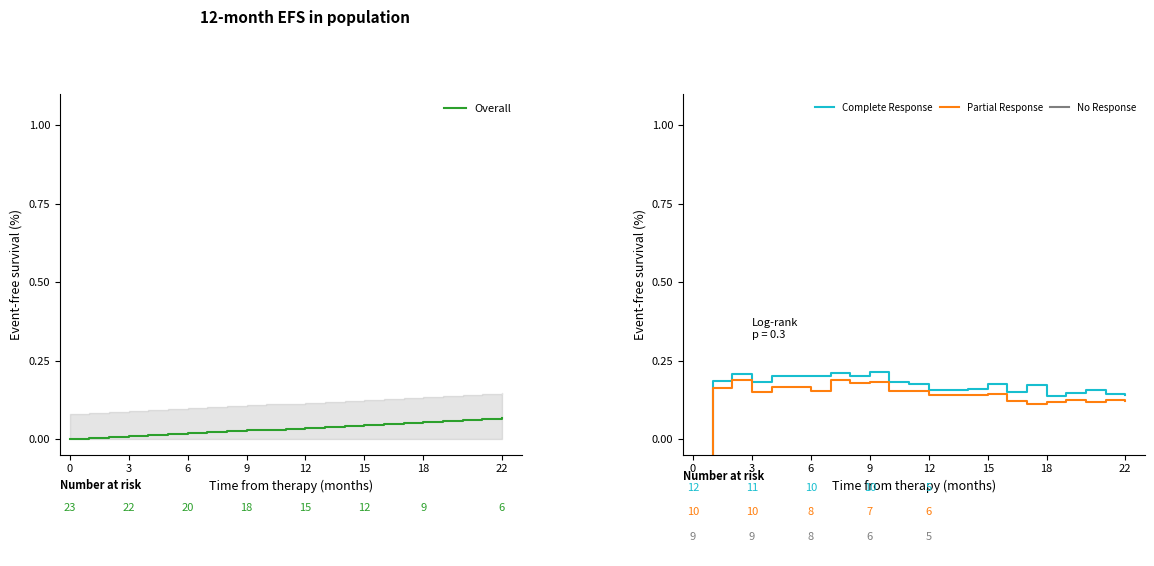

The Complete Response series shows 0.4 at 22. True or false?

False